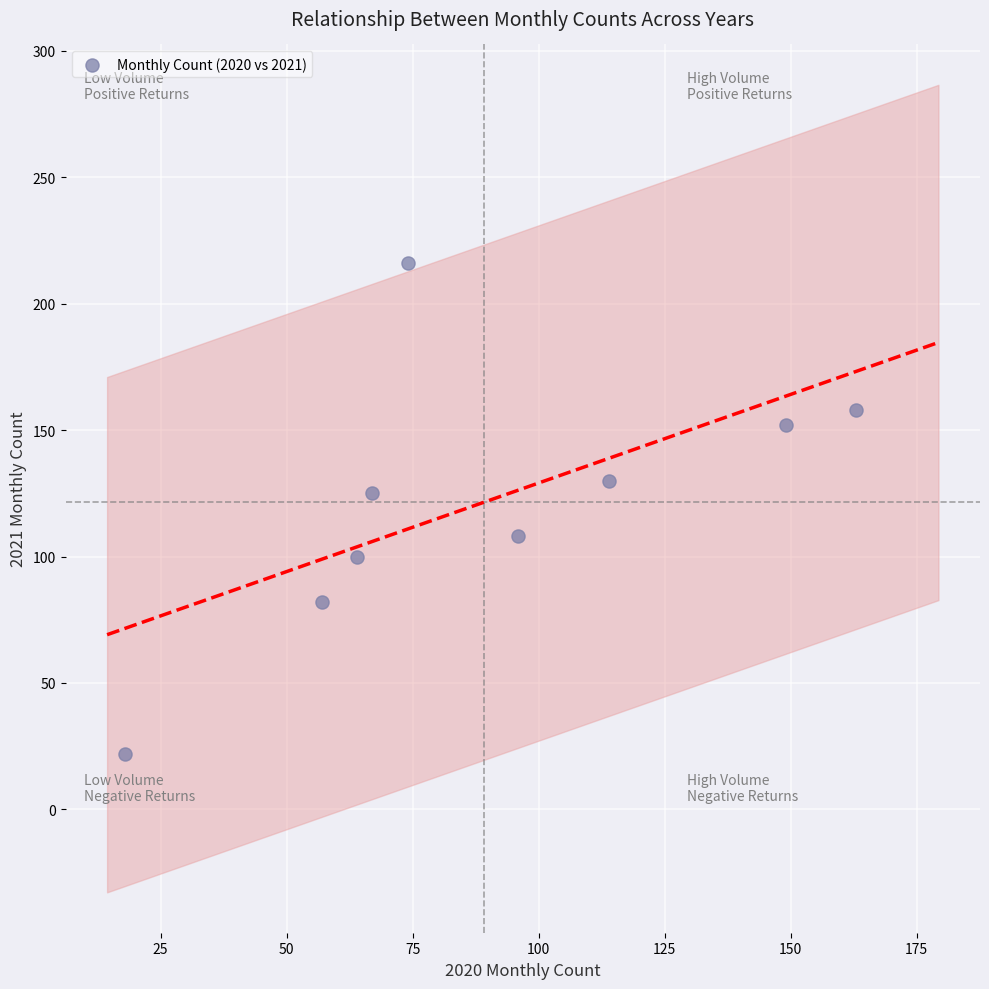

What Y value in the scatter plot is closest to 119?

125